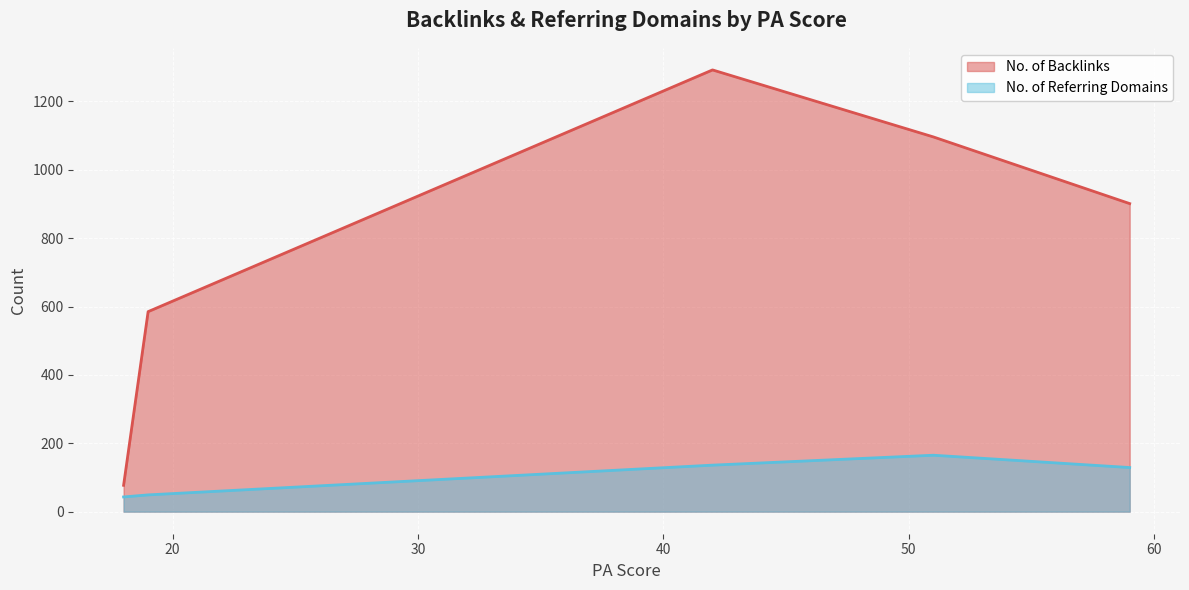

What is the difference between the second highest and minimum values in the No. of Referring Domains series?

93